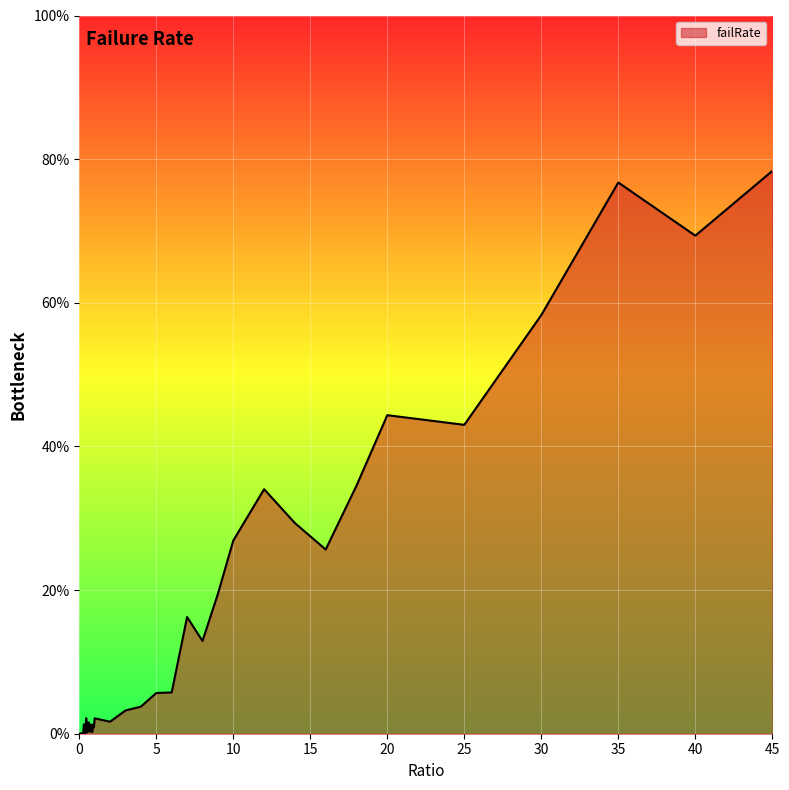

How many points are lower than both their immediate neighbors (excluding endpoints)?

11